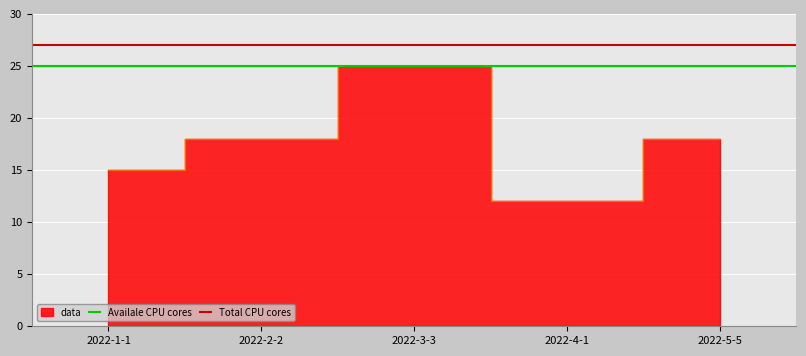

What is the greatest value displayed?

27